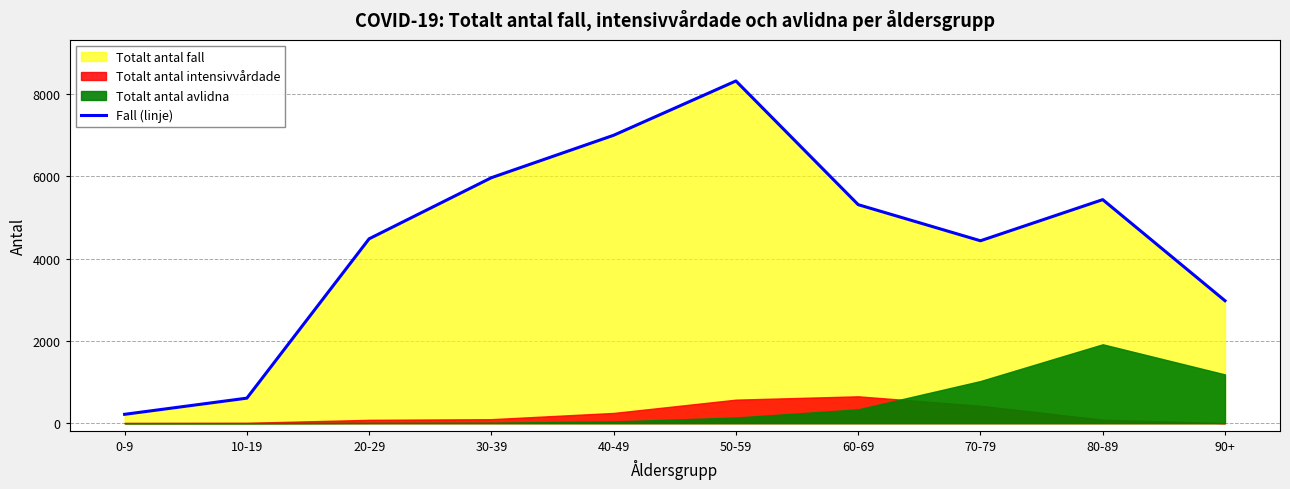

What is the average value?

4472